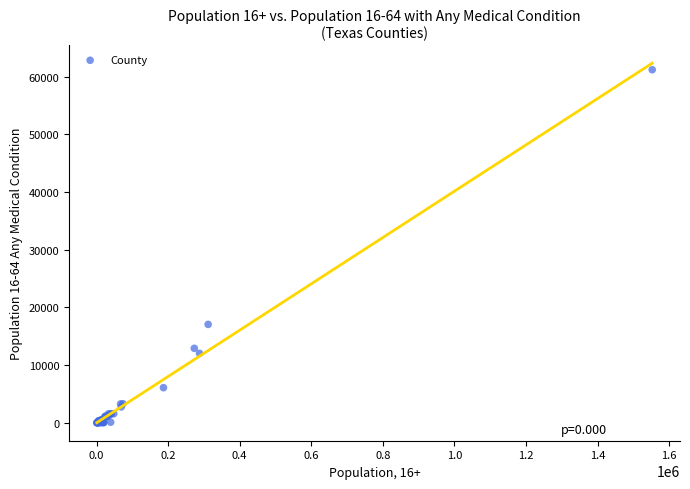

What Y value in the scatter plot is closest to 30616?

17059